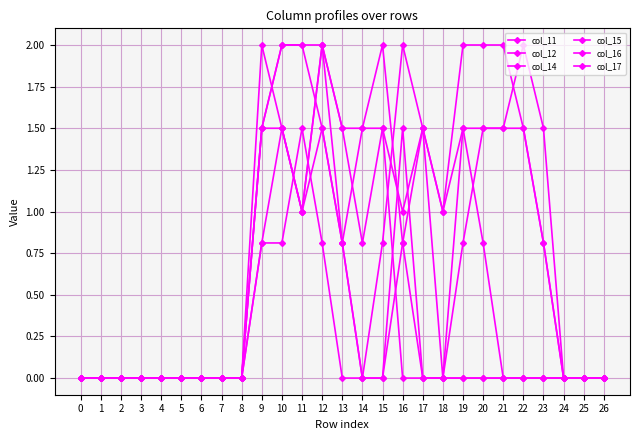

The value of col_12 at 23 is 0.5. True or false?

False